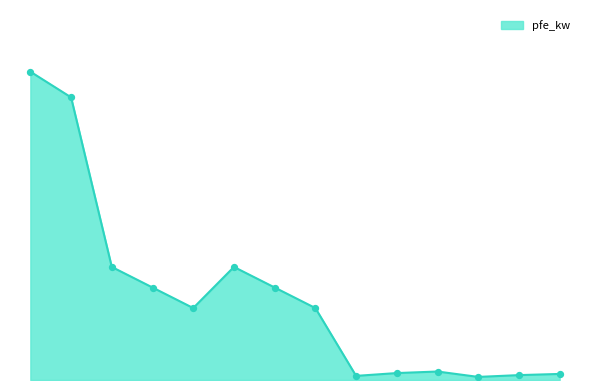

Is this an area chart (filled region under the line)?

Yes